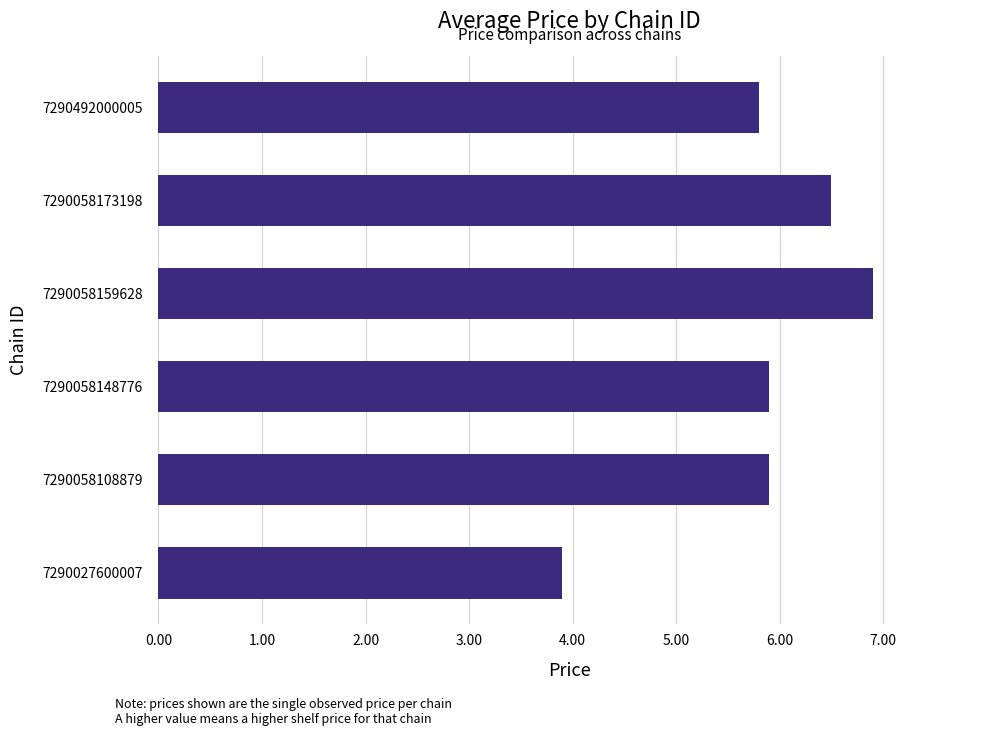

What is the sum of all values?

34.9